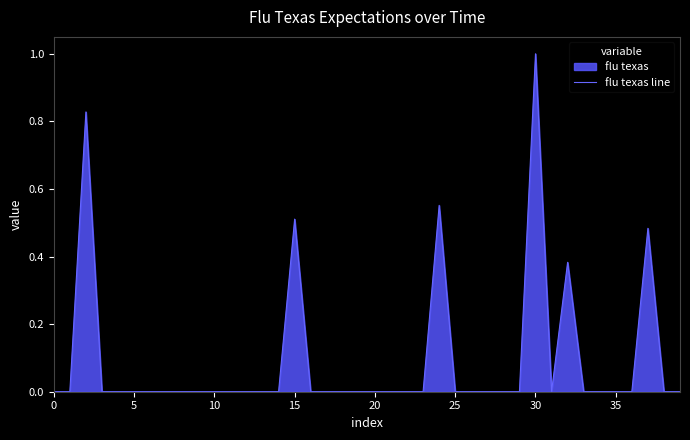

True or false: the data shows 0.0 at 35.

True